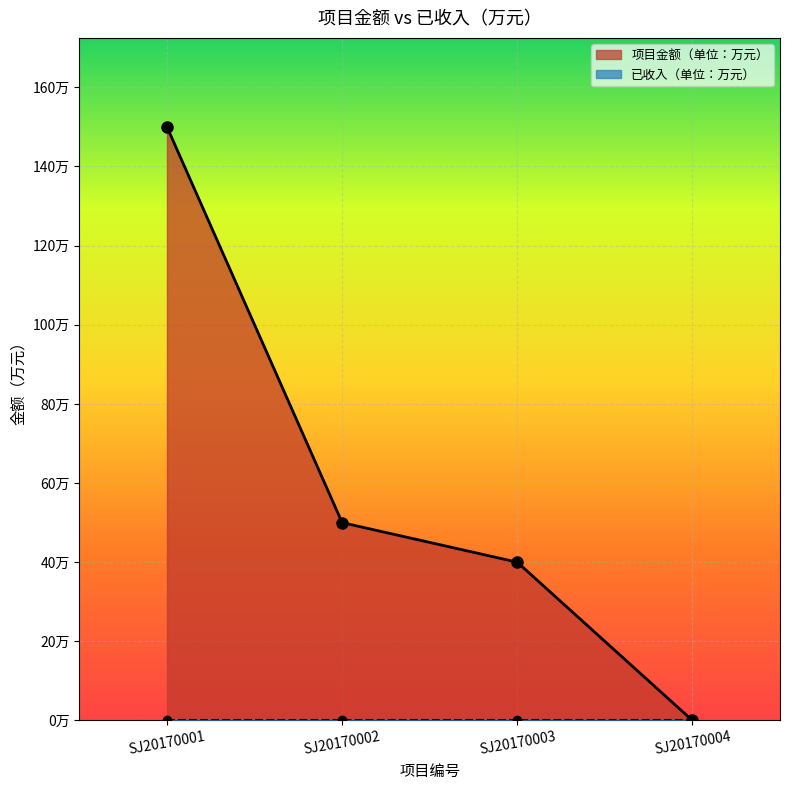

List the labels in order of value, largest first.

SJ20170001, SJ20170002, SJ20170003, SJ20170004